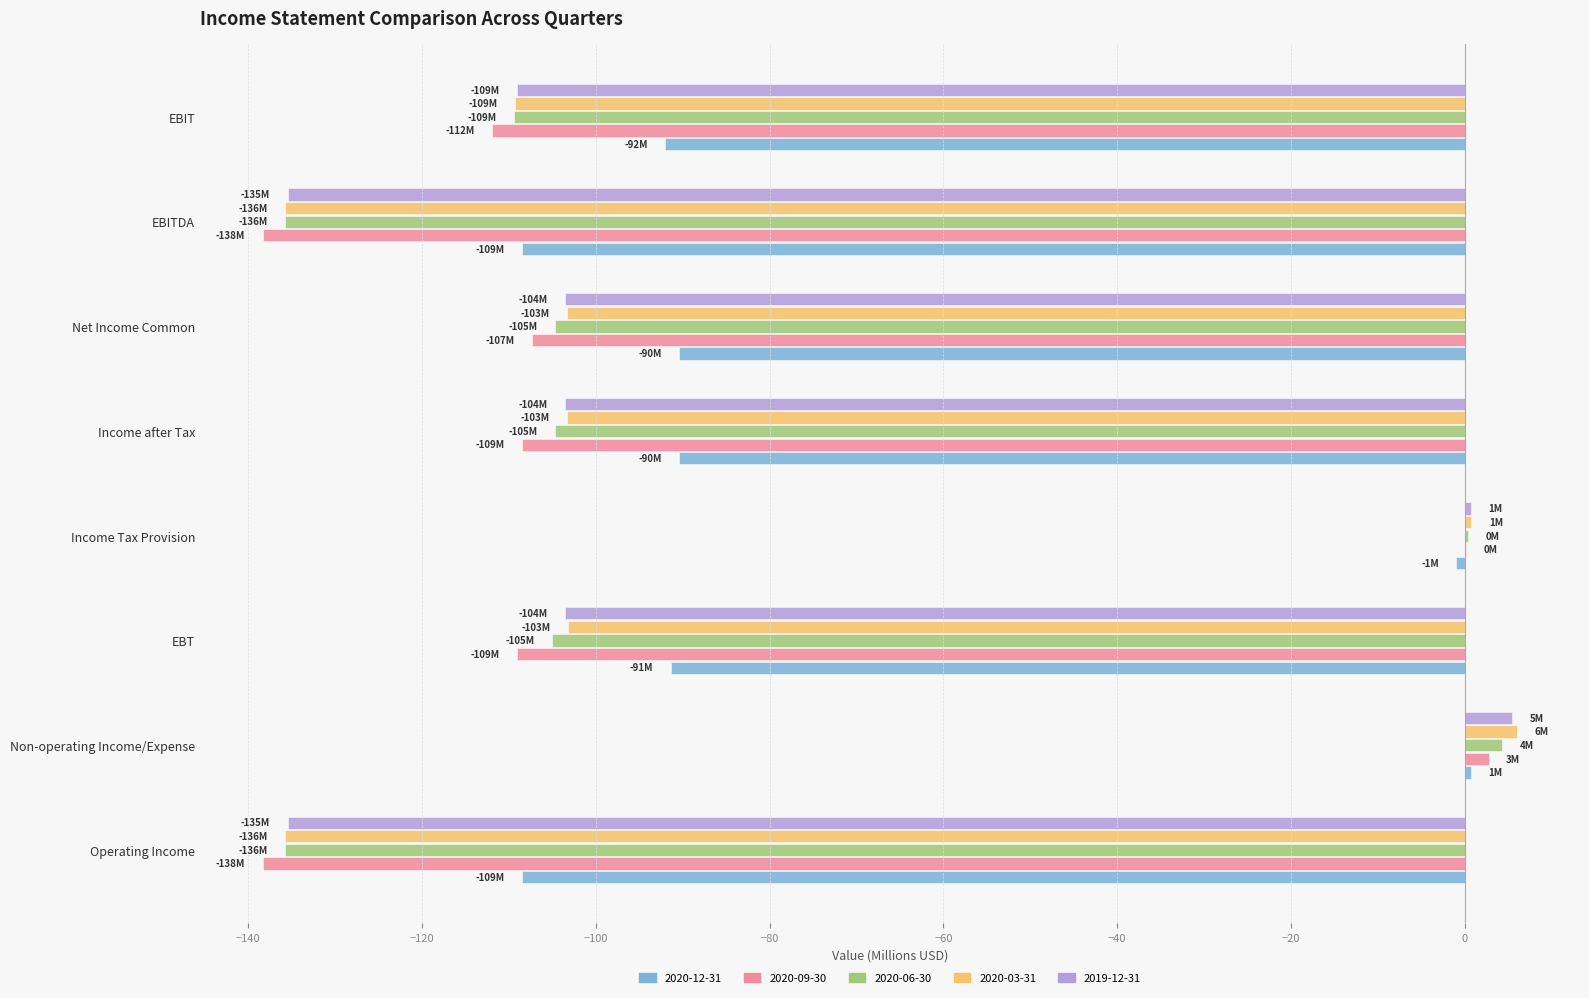

At which label does 2020-06-30 reach its peak?

Non-operating Income/Expense